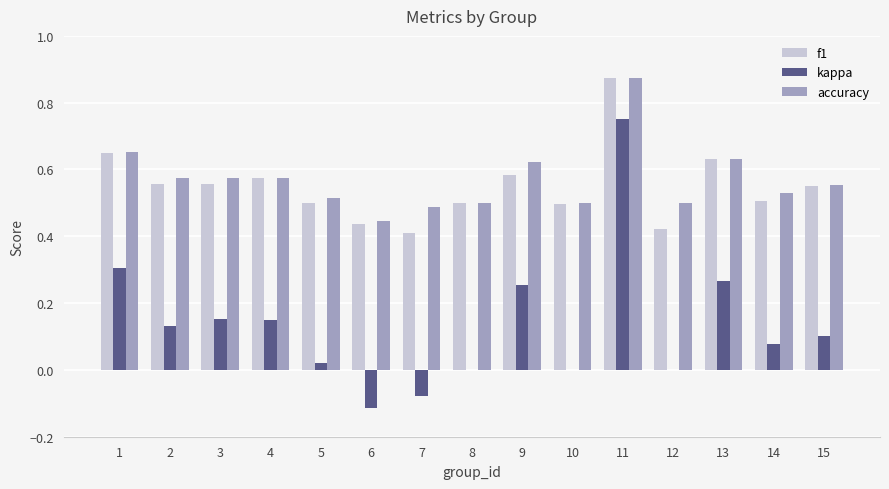

The accuracy series shows 0.5 at 7. True or false?

True